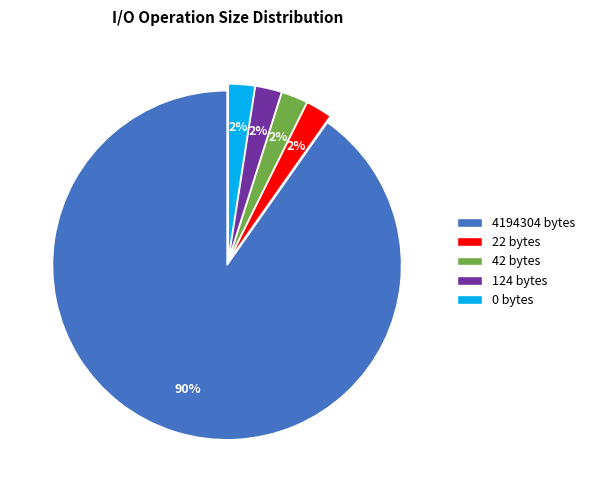

Which slice is the largest?

4194304 bytes